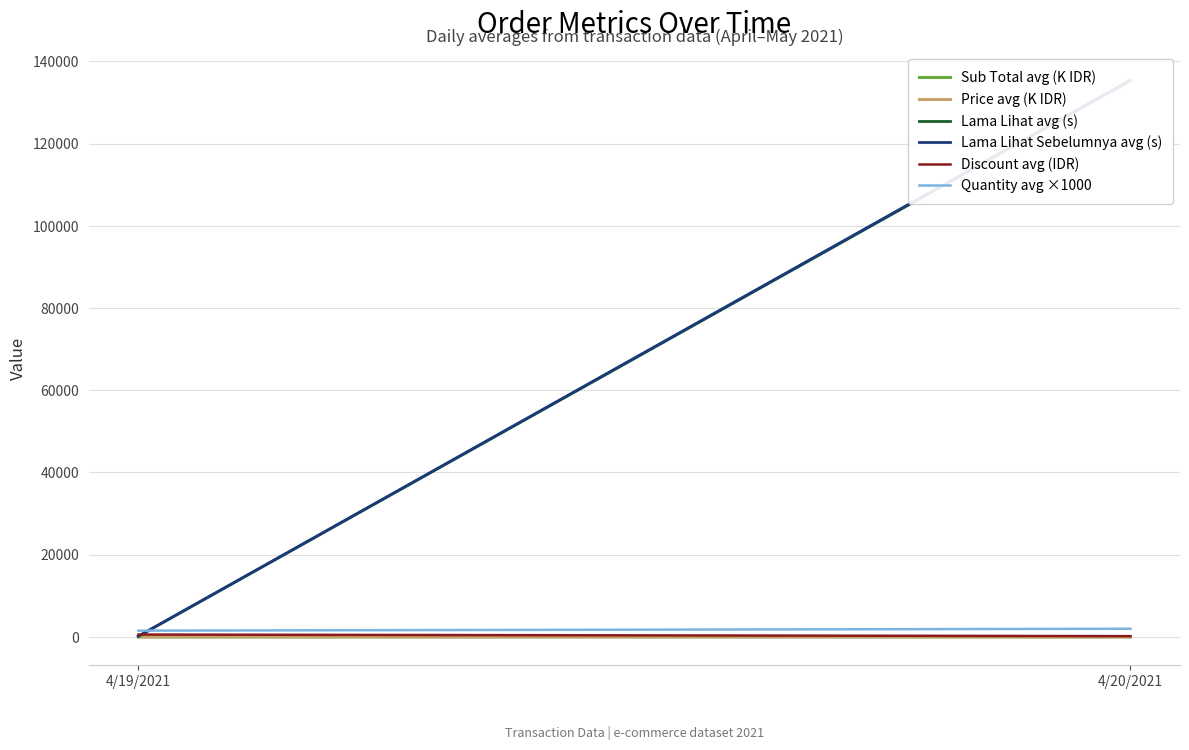

What is the sum of all Discount avg (IDR) values?

789.7